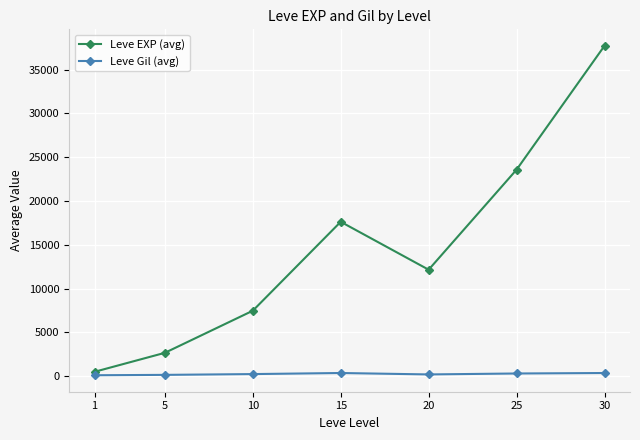

At which category is the sum across all series the highest?

30